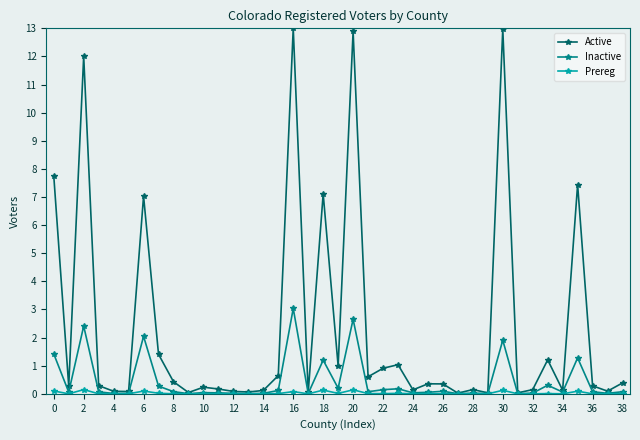

What is the greatest value displayed?

13.0